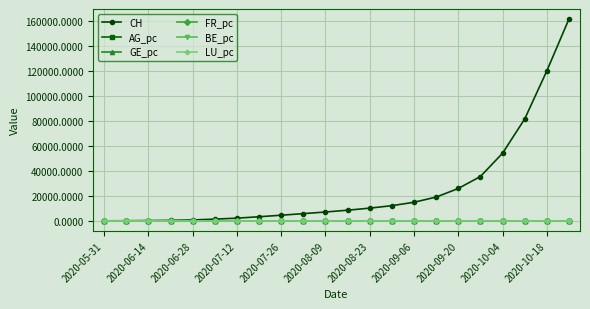

What is the greatest value displayed?

161703.0